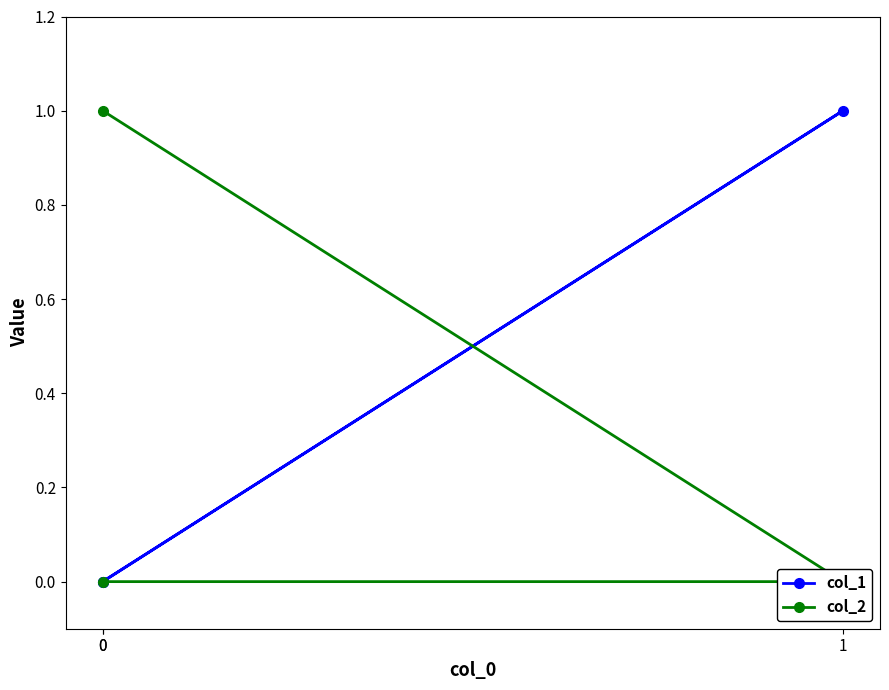

Rank the series at 0 from highest to lowest value.

col_2, col_1